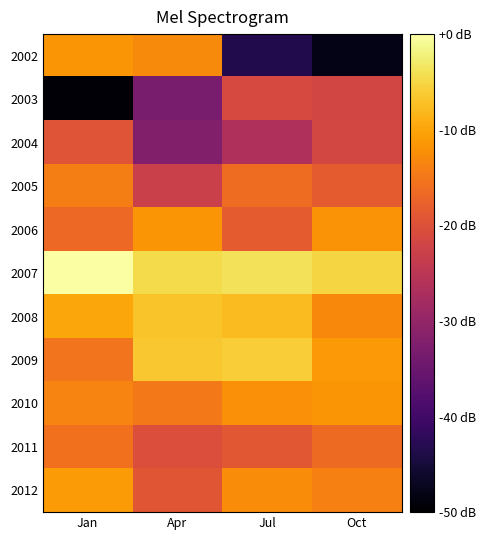

Which series has the largest total across all categories?

2007